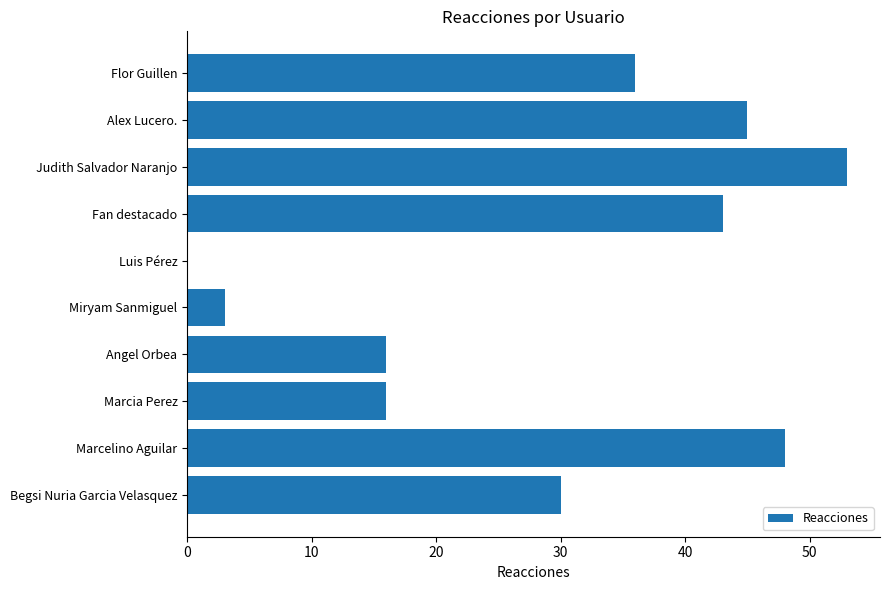

At which label is the value closest to 26?

Begsi Nuria Garcia Velasquez